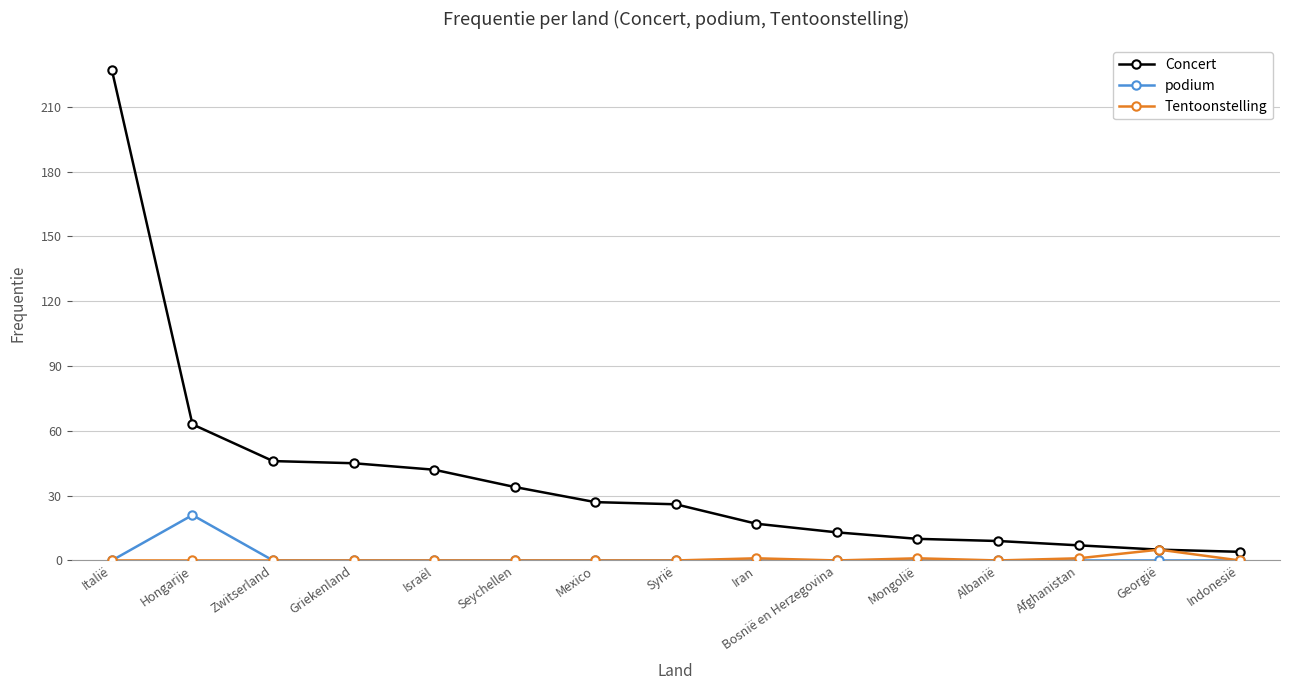

Is the value of podium at Mexico greater than the value of Concert at Afghanistan?

No